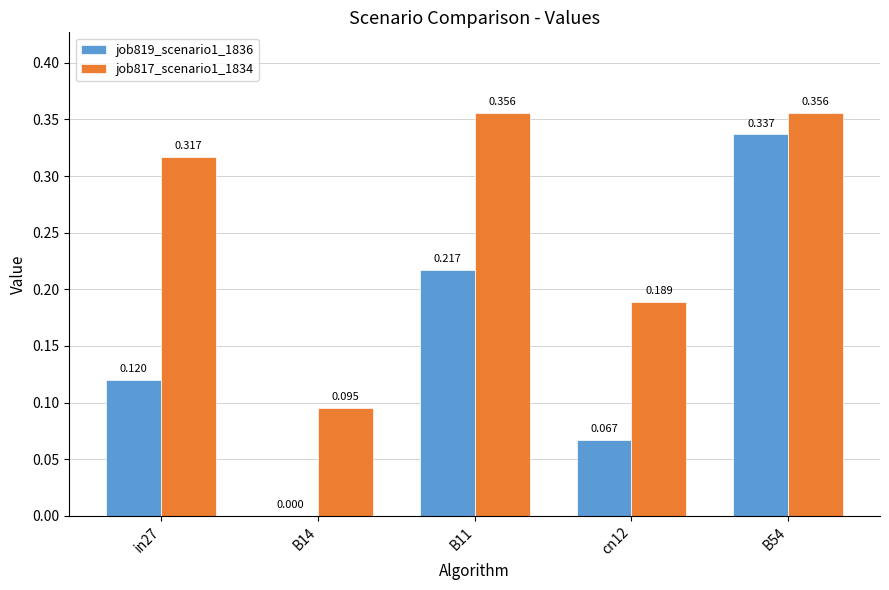

How many distinct data groups are displayed?

2